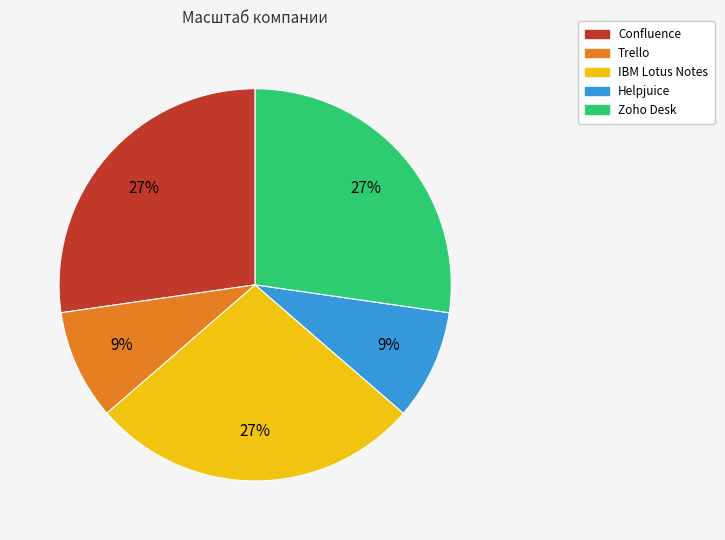

Do Zoho Desk and Helpjuice together represent more than half of the pie?

No